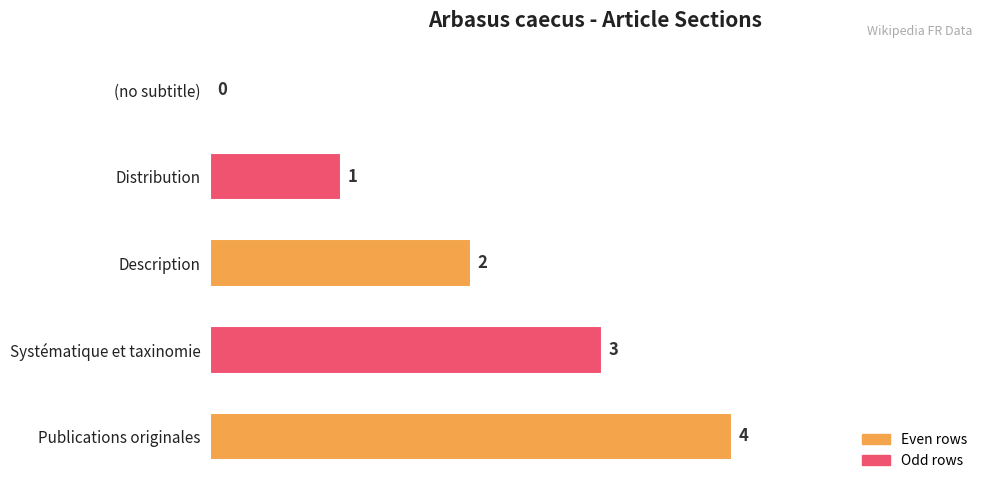

At which category does the chart reach its peak across all series?

Publications originales